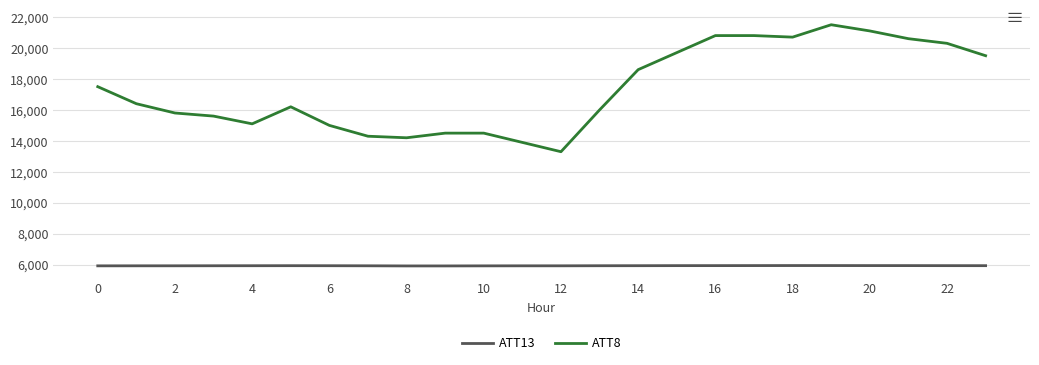

Rank the series by their average value, from lowest to highest.

ATT13, ATT8